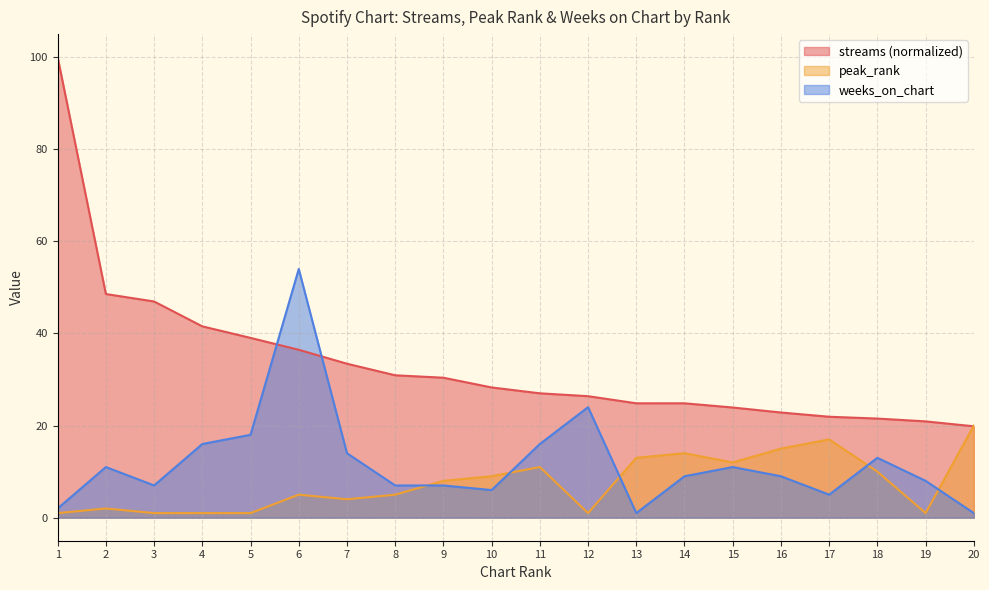

What is the total value across all series at 5?

58.0